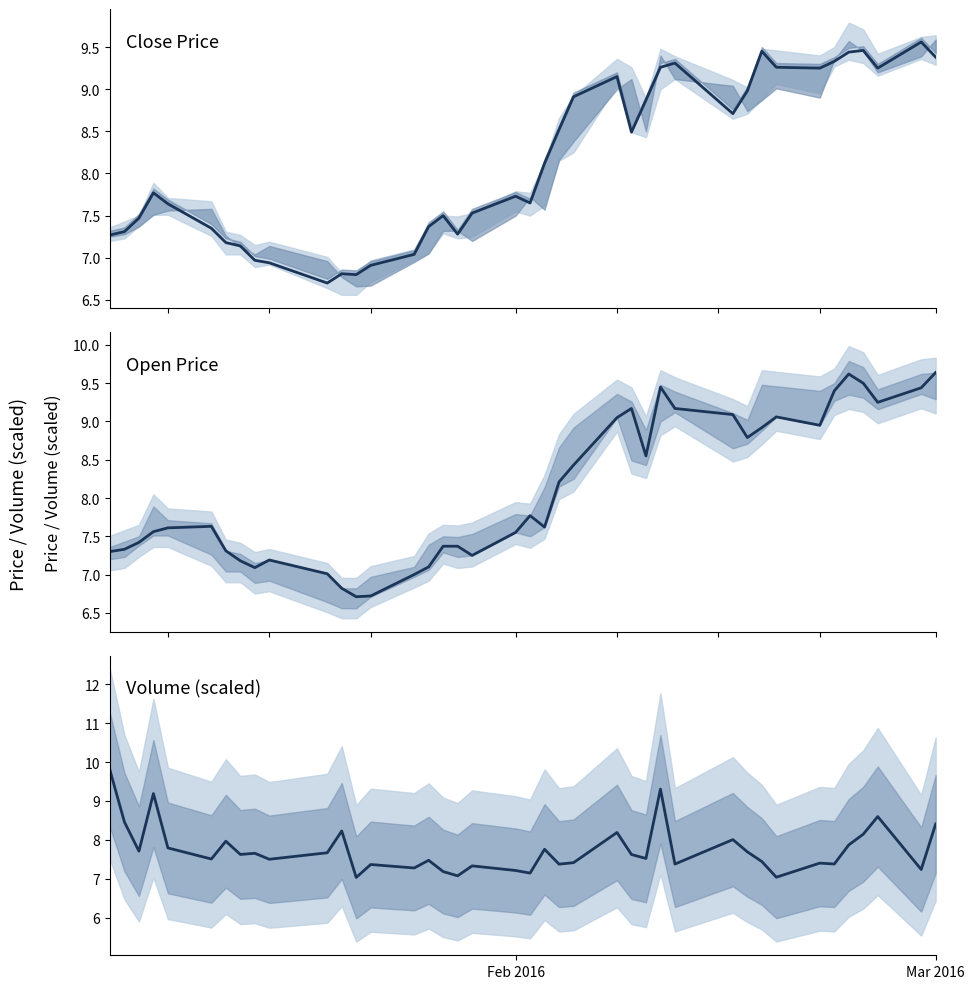

True or false: Close has more than 0 points higher than both neighbors.

True